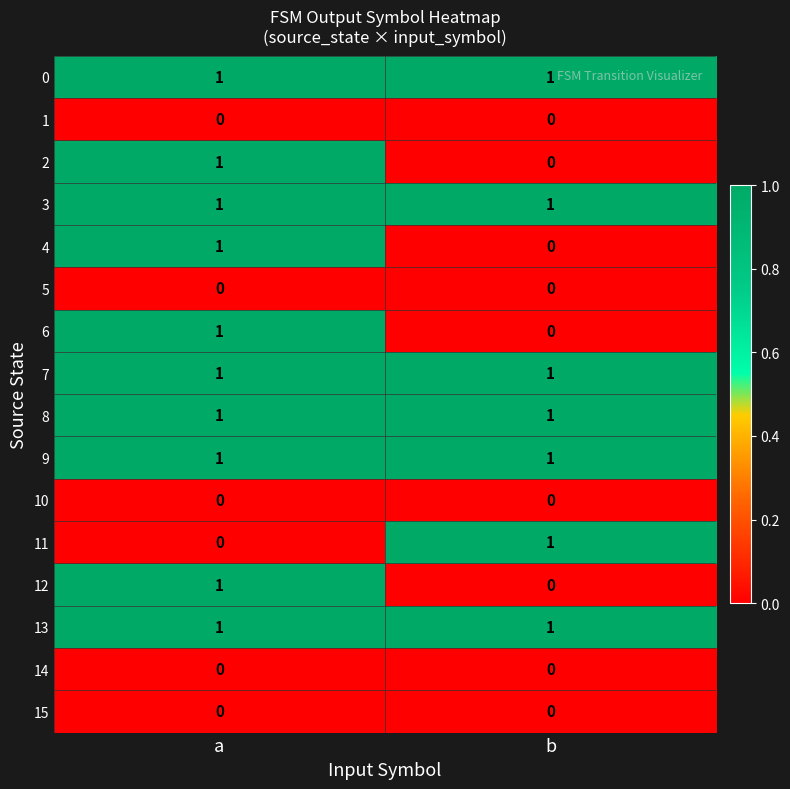

What is the greatest value displayed?

1